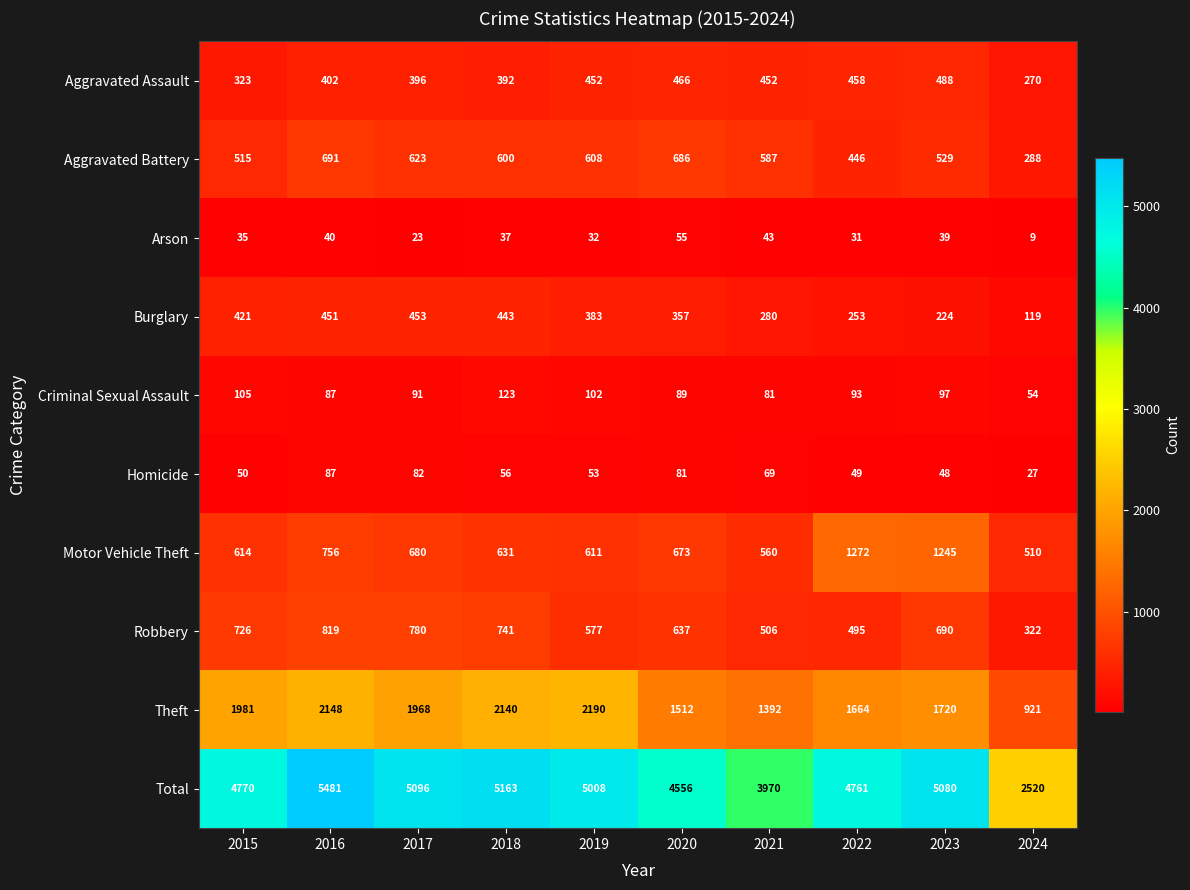

What is the sum of all Aggravated Battery values?

5573